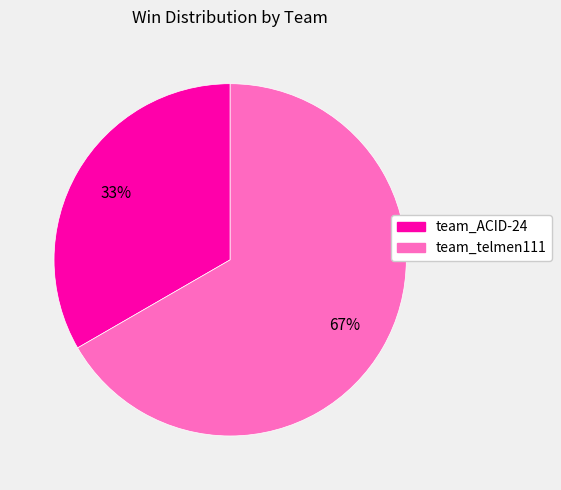

What is the ratio of the value at team_telmen111 to the value at team_ACID-24?

2.0